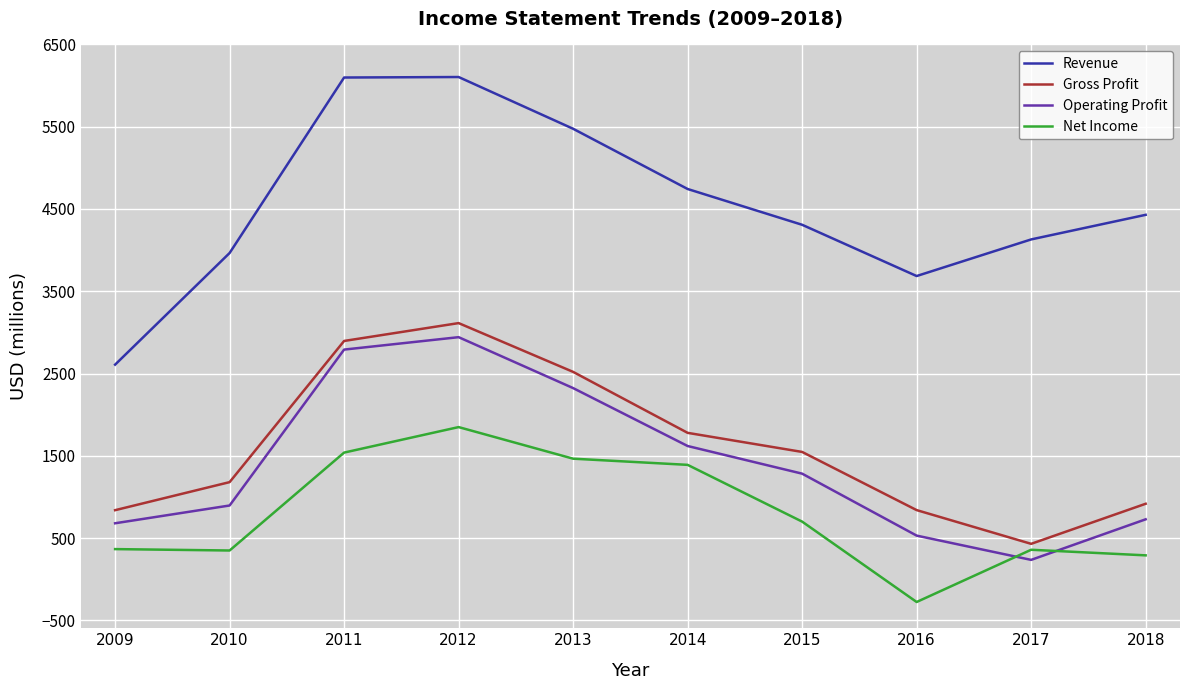

Which series has the largest total across all categories?

Revenue